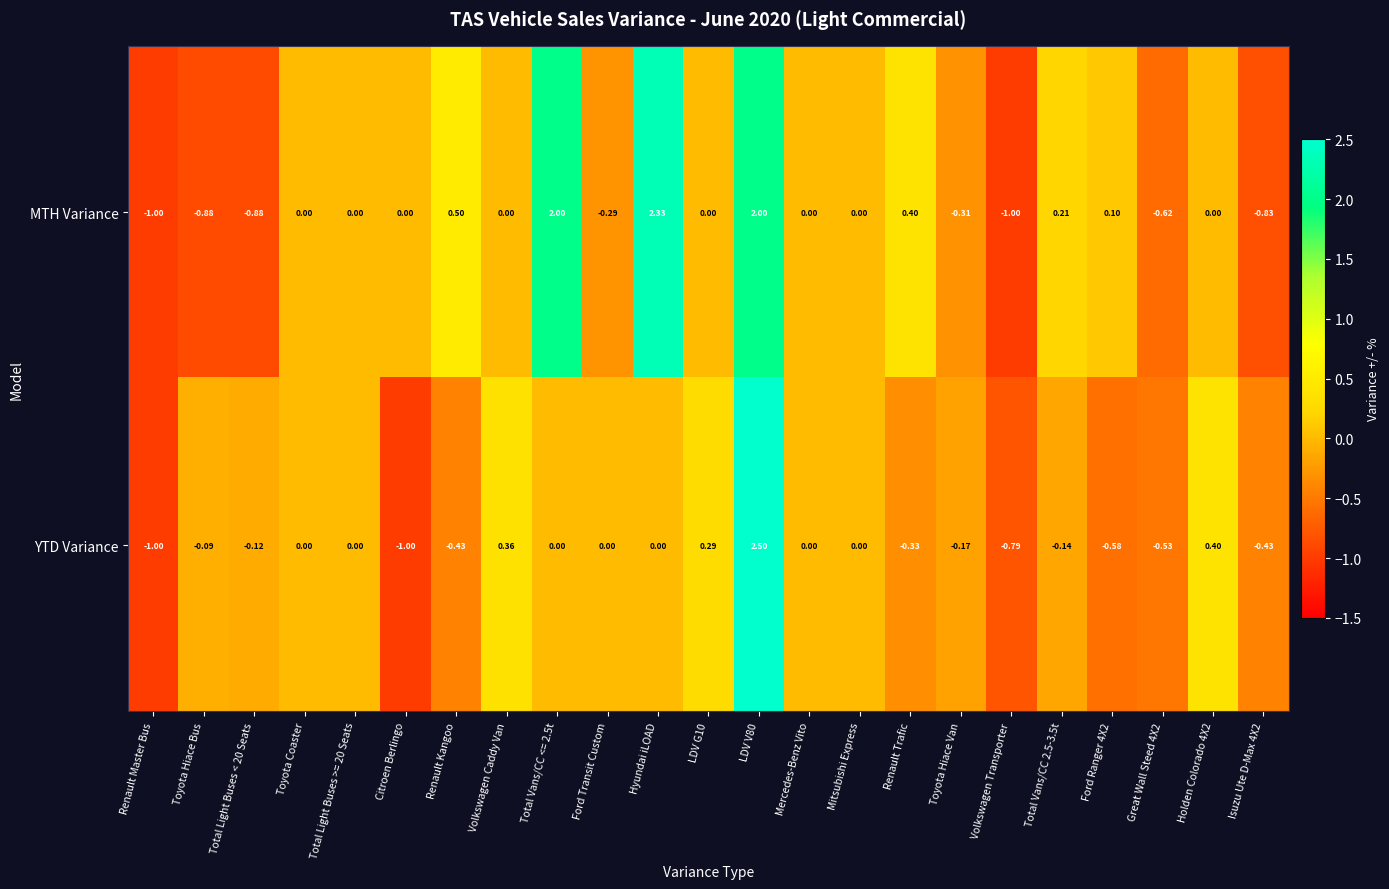

What is the maximum value shown in the chart?

2.5